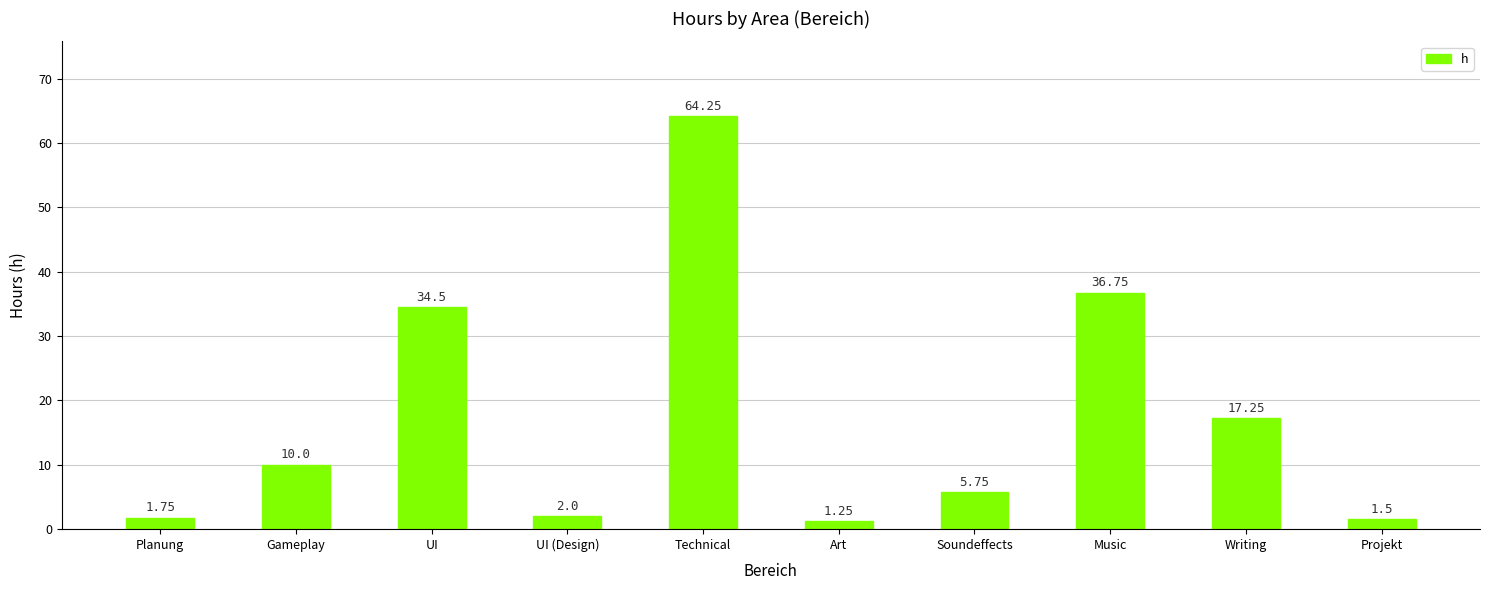

What is the label of the 1st bar from the left?

Planung